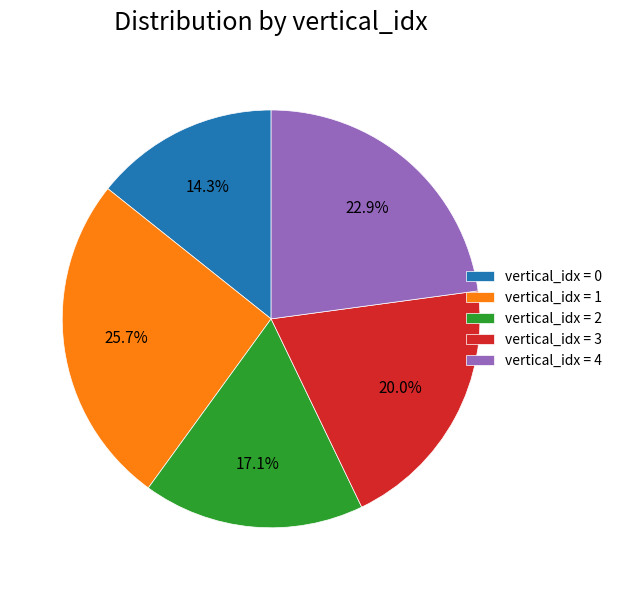

Which category has the biggest portion of the pie?

vertical_idx = 1